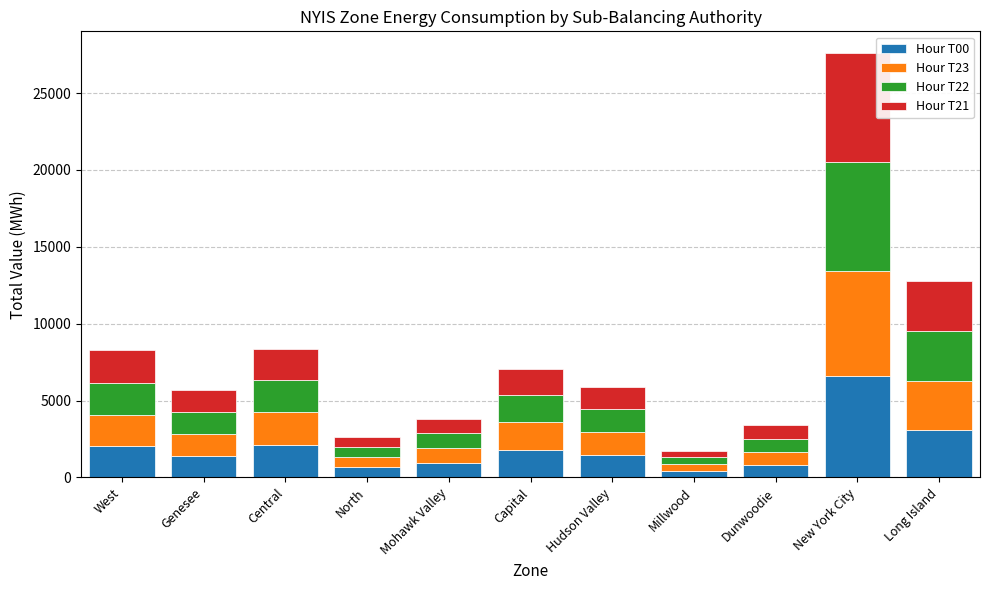

Is it true that Hour T00 equals 3074 at Long Island?

True